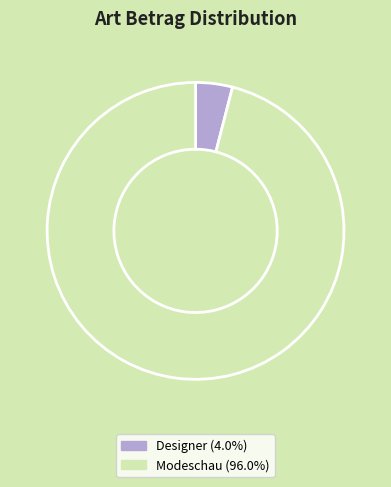

Combined, do Designer (4.0%) and Modeschau (96.0%) account for over 50%?

Yes